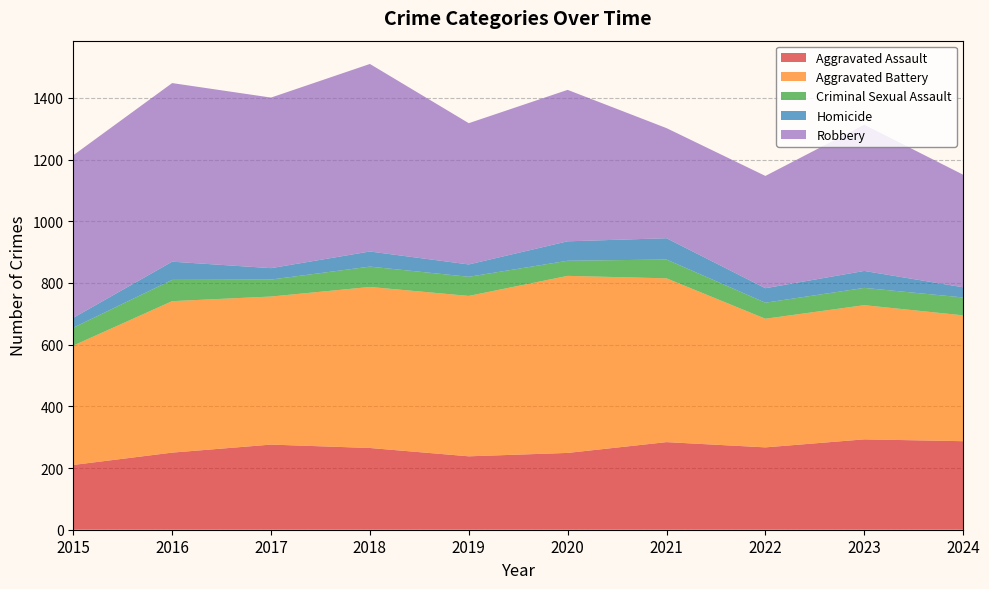

Reading left to right, extract all data points from this chart.

Aggravated Assault: 2015=210	2016=250	2017=276	2018=265	2019=238	2020=249	2021=284	2022=267	2023=293	2024=287
Aggravated Battery: 2015=387	2016=491	2017=480	2018=522	2019=520	2020=574	2021=531	2022=417	2023=435	2024=408
Criminal Sexual Assault: 2015=58	2016=69	2017=55	2018=66	2019=62	2020=49	2021=61	2022=52	2023=56	2024=58
Homicide: 2015=32	2016=59	2017=37	2018=49	2019=40	2020=63	2021=69	2022=47	2023=55	2024=33
Robbery: 2015=527	2016=579	2017=553	2018=608	2019=458	2020=491	2021=357	2022=364	2023=474	2024=365